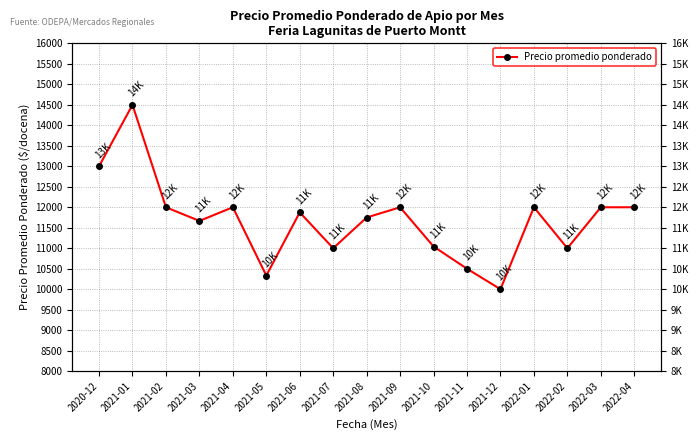

Is this an area chart (filled region under the line)?

No